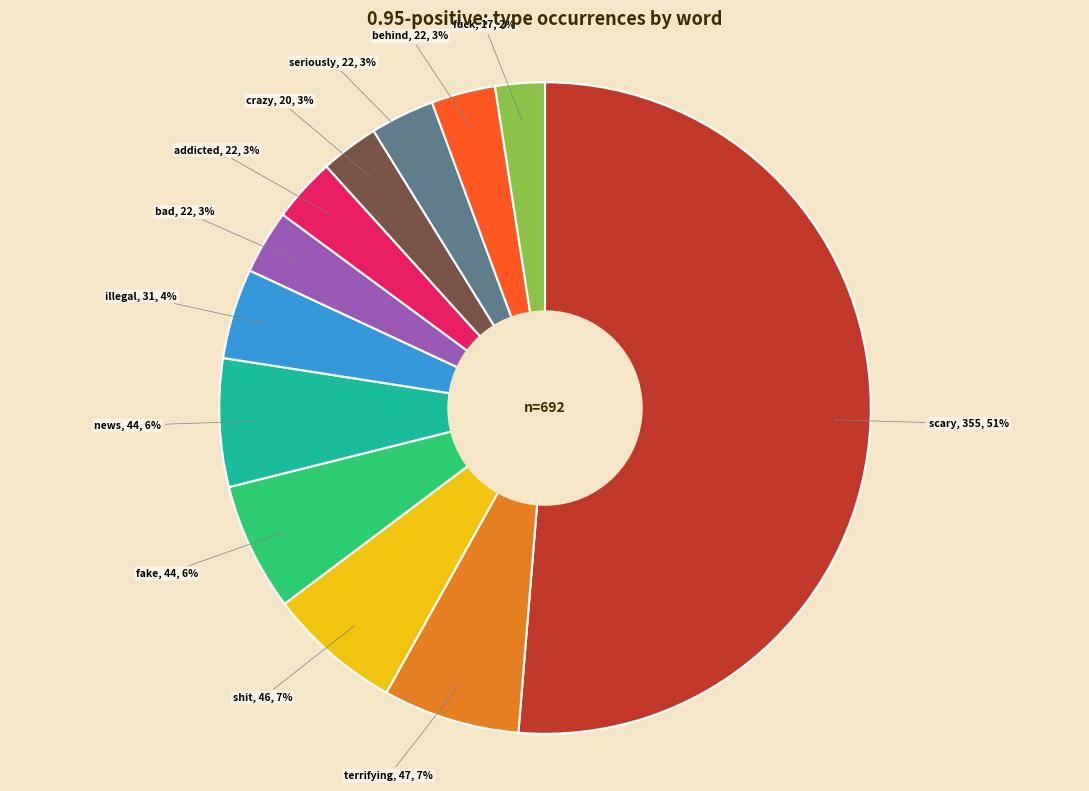

Is scary the majority of the pie?

Yes